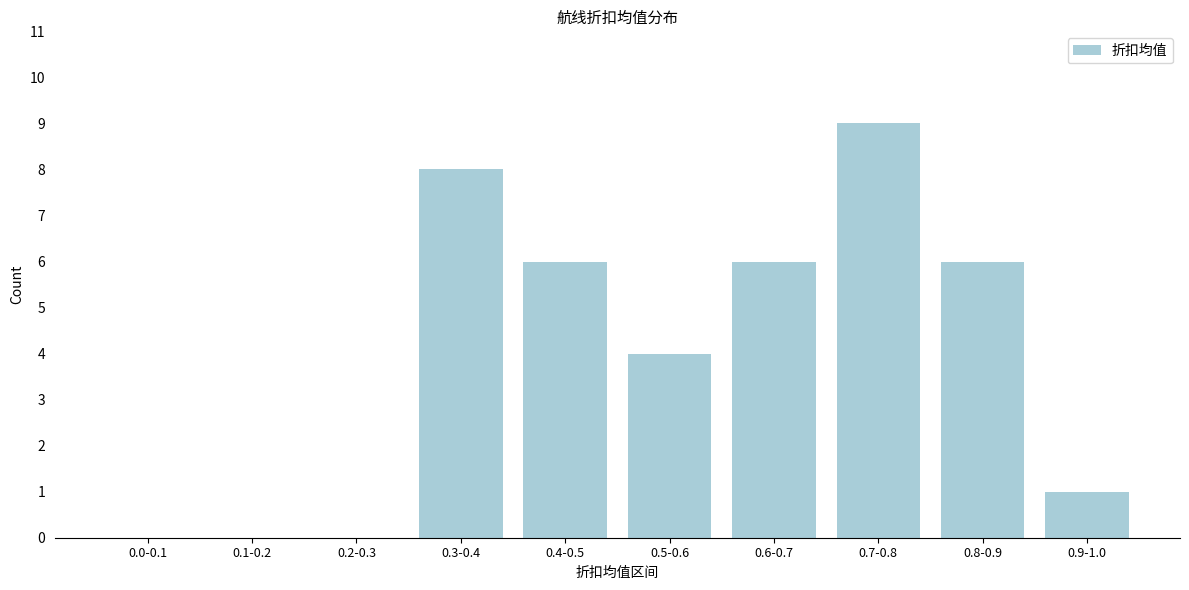

Reading left to right, extract all data points from this chart.

0.0-0.1=0	0.1-0.2=0	0.2-0.3=0	0.3-0.4=8	0.4-0.5=6	0.5-0.6=4	0.6-0.7=6	0.7-0.8=9	0.8-0.9=6	0.9-1.0=1